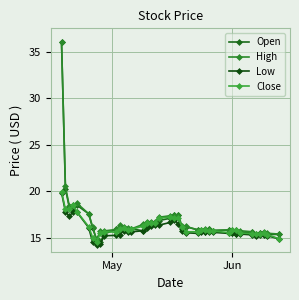

What are all the series names shown in the legend?

Open, High, Low, Close